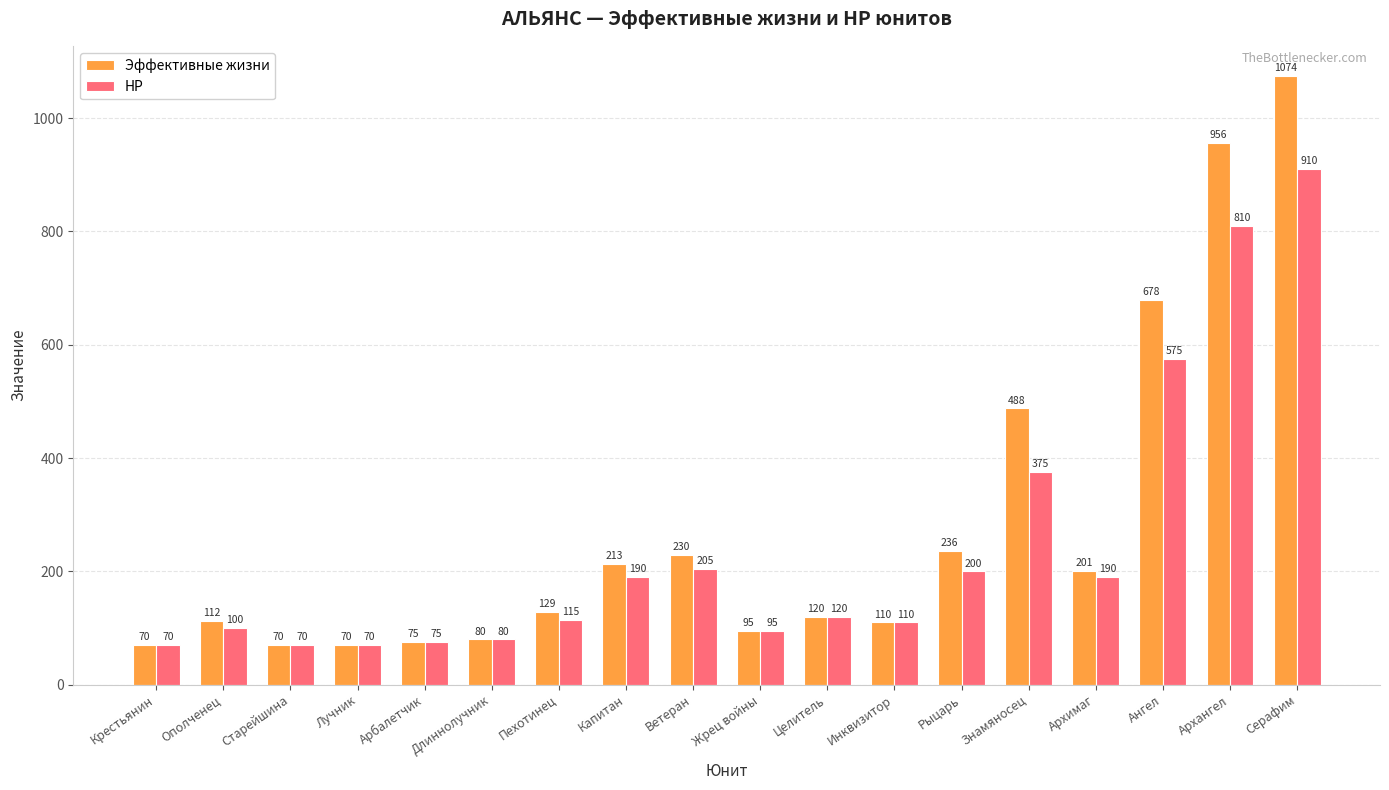

The value of НР at Архангел is 1353.3. True or false?

False